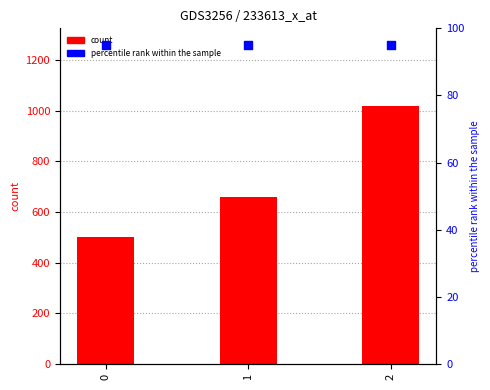

At how many categories does at least one series exceed 730?

1